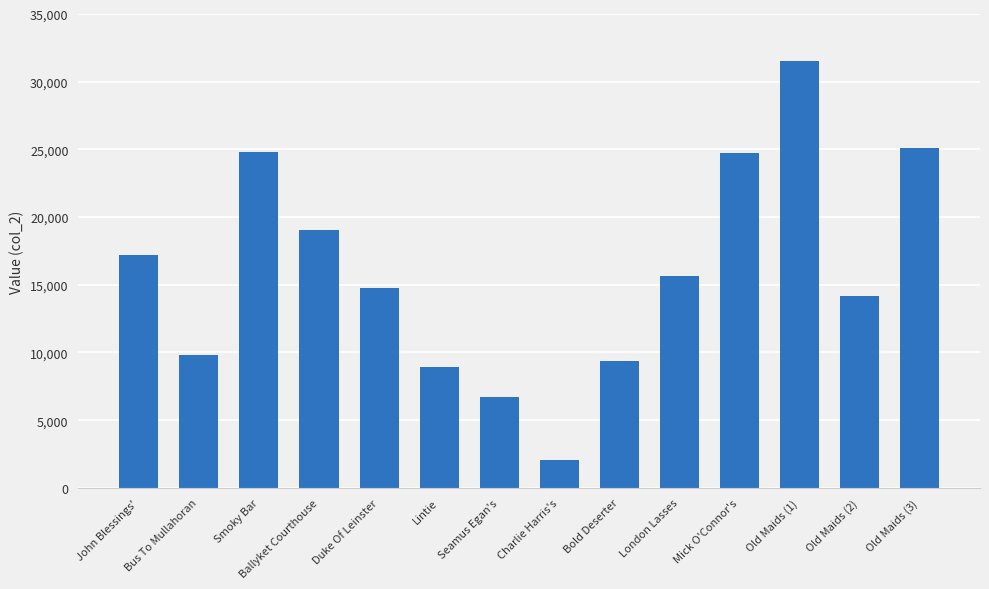

What is the change in value from Bus To Mullahoran to Duke Of Leinster?

+4939